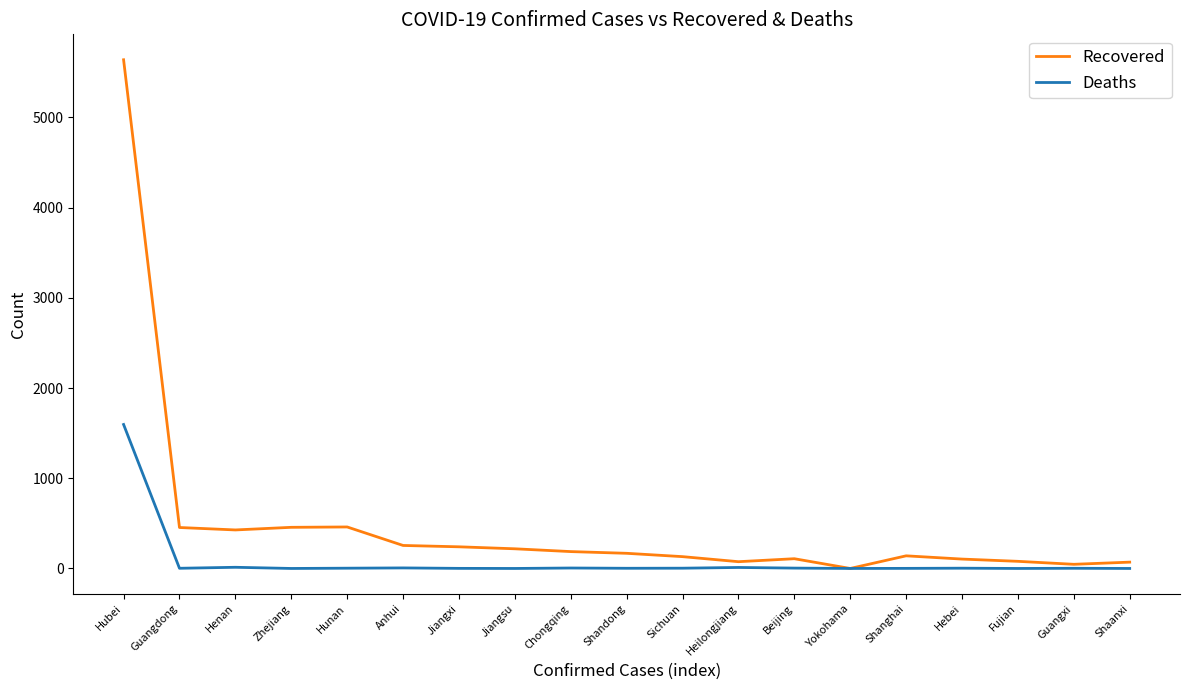

What is the sum of the Deaths values at Sichuan and Chongqing?

8